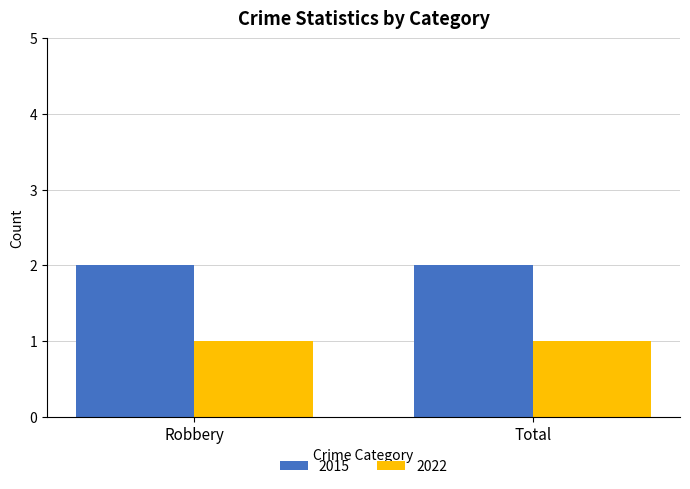

Reading right to left, extract all data points from this chart.

2015: 2	2
2022: 1	1